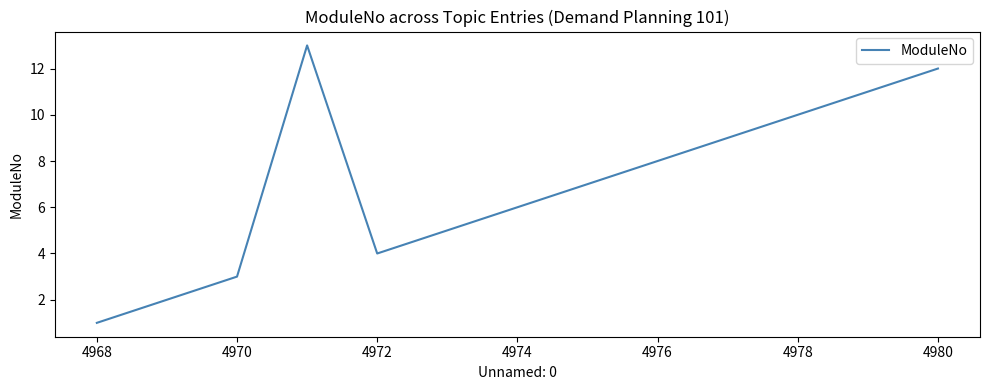

What is the smallest value displayed?

1